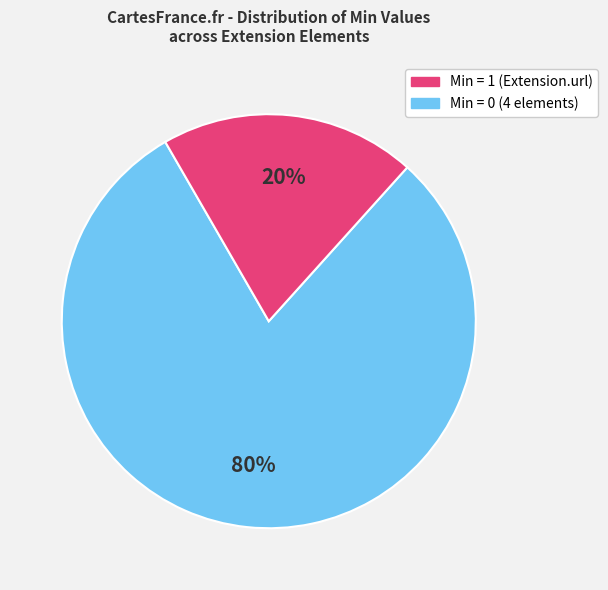

How many segments does this pie chart have?

2